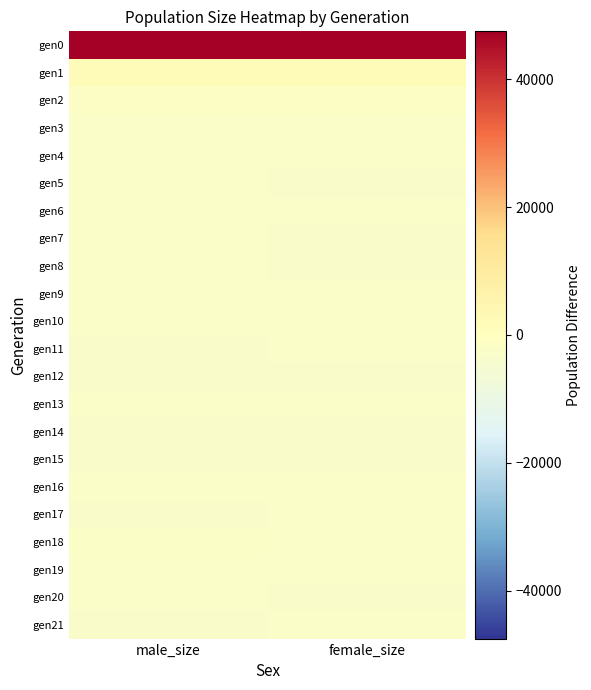

What is the minimum value shown in the chart?

-2964.0